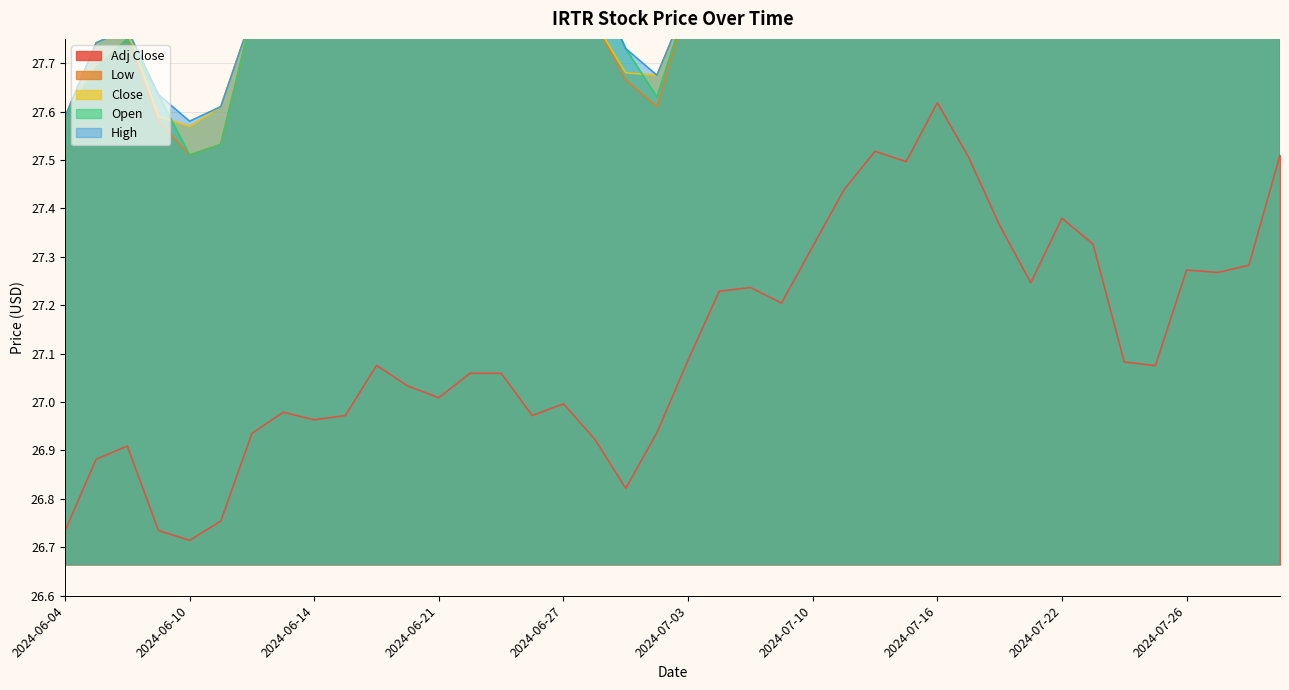

Reading left to right, transcribe all the data shown in this chart.

Open: 2024-06-04=27.6	2024-06-05=27.7	2024-06-06=27.8	2024-06-07=27.6	2024-06-10=27.5	2024-06-11=27.5	2024-06-12=27.8	2024-06-13=27.8	2024-06-14=27.8	2024-06-17=27.8	2024-06-18=27.9	2024-06-20=27.9	2024-06-21=27.9	2024-06-24=27.9	2024-06-25=27.9	2024-06-26=27.8	2024-06-27=27.9	2024-06-28=27.9	2024-07-01=27.7	2024-07-02=27.6	2024-07-03=27.8	2024-07-05=27.9	2024-07-08=28.0	2024-07-09=28.0	2024-07-10=28.0	2024-07-11=28.2	2024-07-12=28.3	2024-07-15=28.3	2024-07-16=28.3	2024-07-17=28.2	2024-07-18=28.2	2024-07-19=28.0	2024-07-22=28.1	2024-07-23=28.1	2024-07-24=27.9	2024-07-25=27.9	2024-07-26=28.0	2024-07-29=28.0	2024-07-30=28.0	2024-07-31=28.3
High: 2024-06-04=27.6	2024-06-05=27.7	2024-06-06=27.8	2024-06-07=27.6	2024-06-10=27.6	2024-06-11=27.6	2024-06-12=27.8	2024-06-13=27.8	2024-06-14=27.8	2024-06-17=27.8	2024-06-18=27.9	2024-06-20=27.9	2024-06-21=27.9	2024-06-24=27.9	2024-06-25=27.9	2024-06-26=27.8	2024-06-27=27.9	2024-06-28=27.9	2024-07-01=27.7	2024-07-02=27.7	2024-07-03=27.8	2024-07-05=28.0	2024-07-08=28.0	2024-07-09=28.0	2024-07-10=28.1	2024-07-11=28.2	2024-07-12=28.3	2024-07-15=28.3	2024-07-16=28.4	2024-07-17=28.3	2024-07-18=28.2	2024-07-19=28.0	2024-07-22=28.1	2024-07-23=28.1	2024-07-24=27.9	2024-07-25=28.0	2024-07-26=28.0	2024-07-29=28.1	2024-07-30=28.0	2024-07-31=28.3
Low: 2024-06-04=27.6	2024-06-05=27.7	2024-06-06=27.8	2024-06-07=27.6	2024-06-10=27.5	2024-06-11=27.5	2024-06-12=27.8	2024-06-13=27.8	2024-06-14=27.8	2024-06-17=27.8	2024-06-18=27.9	2024-06-20=27.9	2024-06-21=27.9	2024-06-24=27.9	2024-06-25=27.9	2024-06-26=27.8	2024-06-27=27.9	2024-06-28=27.8	2024-07-01=27.7	2024-07-02=27.6	2024-07-03=27.8	2024-07-05=27.9	2024-07-08=28.0	2024-07-09=27.9	2024-07-10=28.0	2024-07-11=28.2	2024-07-12=28.3	2024-07-15=28.2	2024-07-16=28.3	2024-07-17=28.2	2024-07-18=28.1	2024-07-19=28.0	2024-07-22=28.0	2024-07-23=28.1	2024-07-24=27.8	2024-07-25=27.8	2024-07-26=28.0	2024-07-29=28.0	2024-07-30=28.0	2024-07-31=28.3
Close: 2024-06-04=27.6	2024-06-05=27.7	2024-06-06=27.8	2024-06-07=27.6	2024-06-10=27.6	2024-06-11=27.6	2024-06-12=27.8	2024-06-13=27.8	2024-06-14=27.8	2024-06-17=27.8	2024-06-18=27.9	2024-06-20=27.9	2024-06-21=27.9	2024-06-24=27.9	2024-06-25=27.9	2024-06-26=27.8	2024-06-27=27.9	2024-06-28=27.8	2024-07-01=27.7	2024-07-02=27.7	2024-07-03=27.8	2024-07-05=28.0	2024-07-08=28.0	2024-07-09=28.0	2024-07-10=28.1	2024-07-11=28.2	2024-07-12=28.3	2024-07-15=28.2	2024-07-16=28.4	2024-07-17=28.3	2024-07-18=28.1	2024-07-19=28.0	2024-07-22=28.1	2024-07-23=28.1	2024-07-24=27.8	2024-07-25=27.8	2024-07-26=28.0	2024-07-29=28.0	2024-07-30=28.0	2024-07-31=28.3
Adj Close: 2024-06-04=26.7	2024-06-05=26.9	2024-06-06=26.9	2024-06-07=26.7	2024-06-10=26.7	2024-06-11=26.8	2024-06-12=26.9	2024-06-13=27.0	2024-06-14=27.0	2024-06-17=27.0	2024-06-18=27.1	2024-06-20=27.0	2024-06-21=27.0	2024-06-24=27.1	2024-06-25=27.1	2024-06-26=27.0	2024-06-27=27.0	2024-06-28=26.9	2024-07-01=26.8	2024-07-02=26.9	2024-07-03=27.1	2024-07-05=27.2	2024-07-08=27.2	2024-07-09=27.2	2024-07-10=27.3	2024-07-11=27.4	2024-07-12=27.5	2024-07-15=27.5	2024-07-16=27.6	2024-07-17=27.5	2024-07-18=27.4	2024-07-19=27.2	2024-07-22=27.4	2024-07-23=27.3	2024-07-24=27.1	2024-07-25=27.1	2024-07-26=27.3	2024-07-29=27.3	2024-07-30=27.3	2024-07-31=27.5